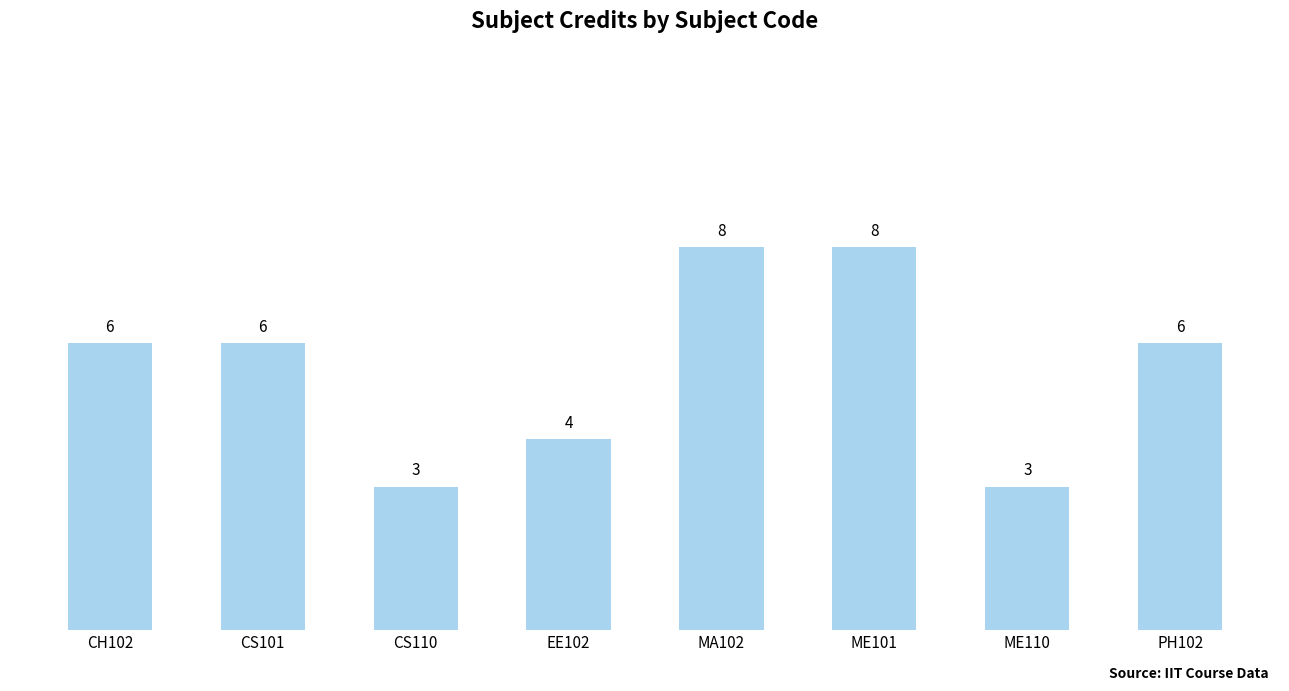

Count the number of data series in this chart.

1